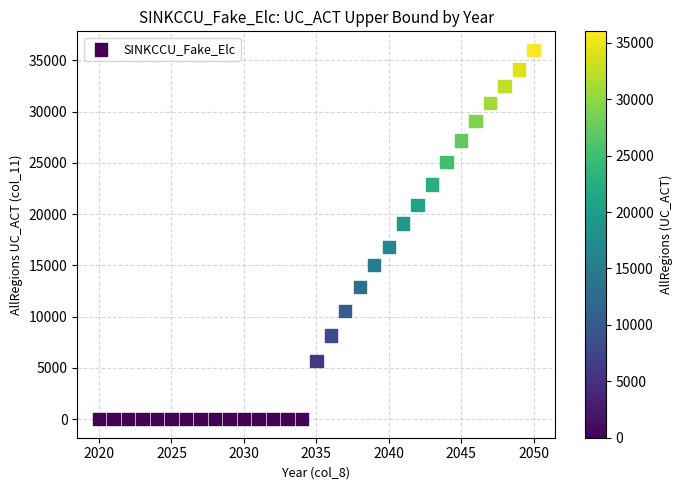

What is the range of Y values (max minus min)?

36015.3